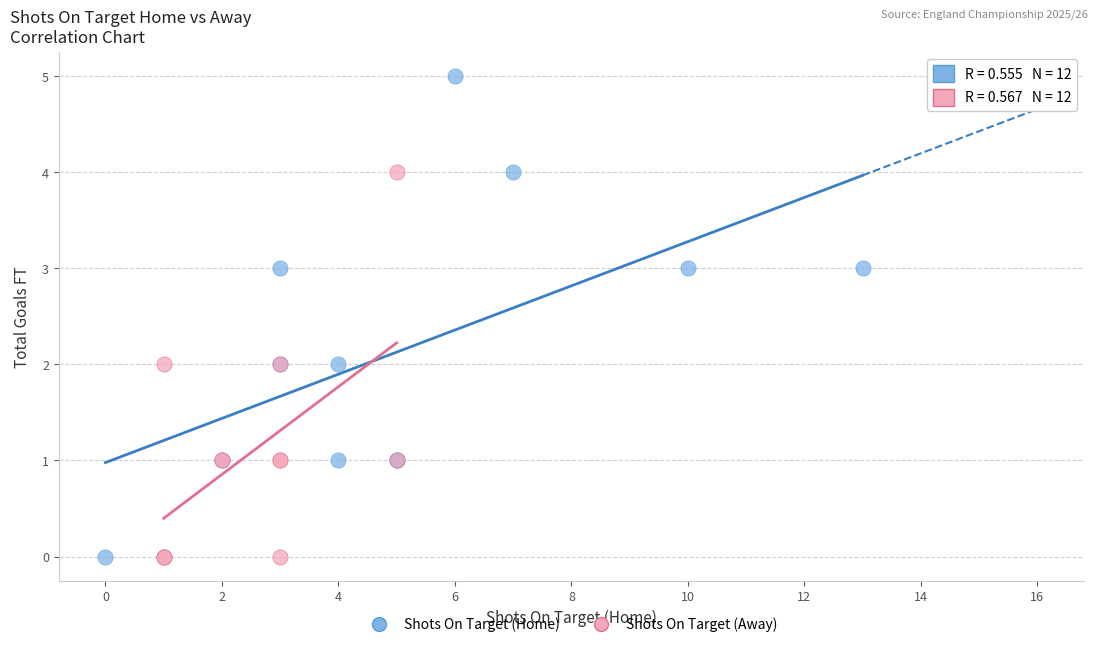

Which series contains the highest Y value?

Shots On Target (Home)